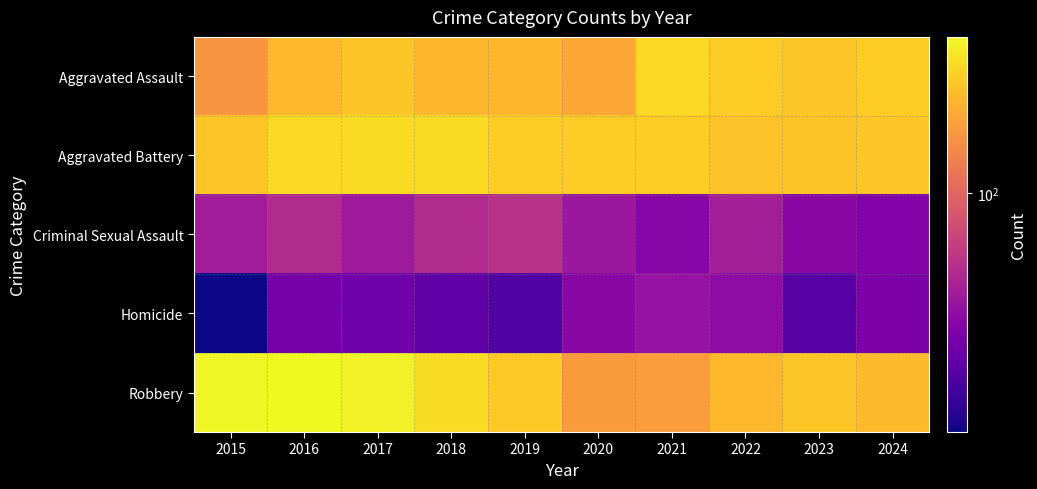

Reading right to left, what are all the values shown in this chart?

Aggravated Assault: 2024=267	2023=259	2022=264	2021=295	2020=192	2019=220	2018=220	2017=251	2016=225	2015=164
Aggravated Battery: 2024=258	2023=251	2022=249	2021=270	2020=268	2019=267	2018=302	2017=303	2016=298	2015=259
Criminal Sexual Assault: 2024=31	2023=34	2022=44	2021=33	2020=40	2019=55	2018=51	2017=41	2016=51	2015=43
Homicide: 2024=30	2023=22	2022=35	2021=38	2020=34	2019=21	2018=23	2017=27	2016=28	2015=13
Robbery: 2024=231	2023=257	2022=227	2021=175	2020=174	2019=263	2018=302	2017=356	2016=381	2015=372